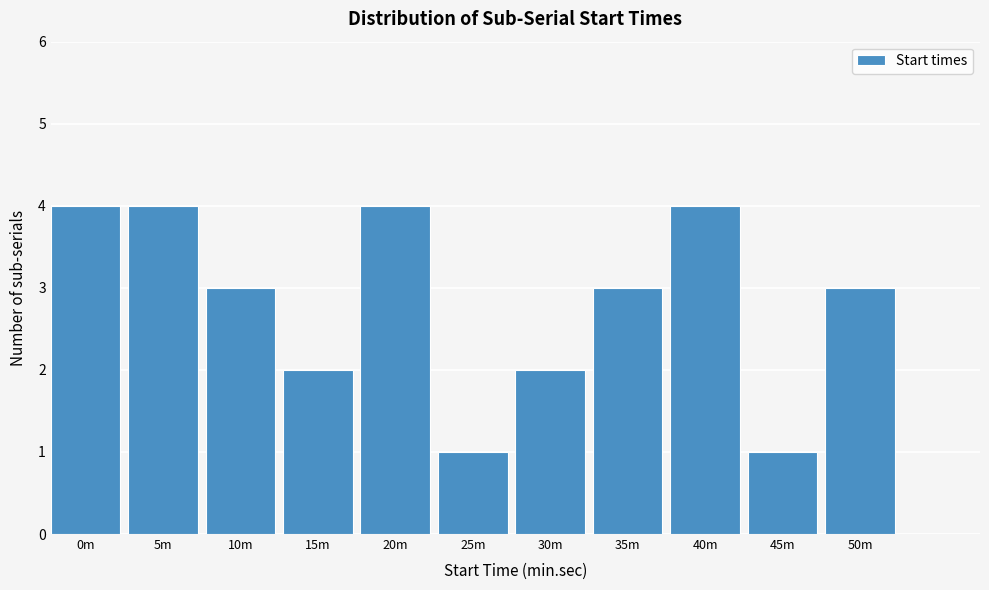

Reading left to right, what are all the values shown in this chart?

4	4	3	2	4	1	2	3	4	1	3